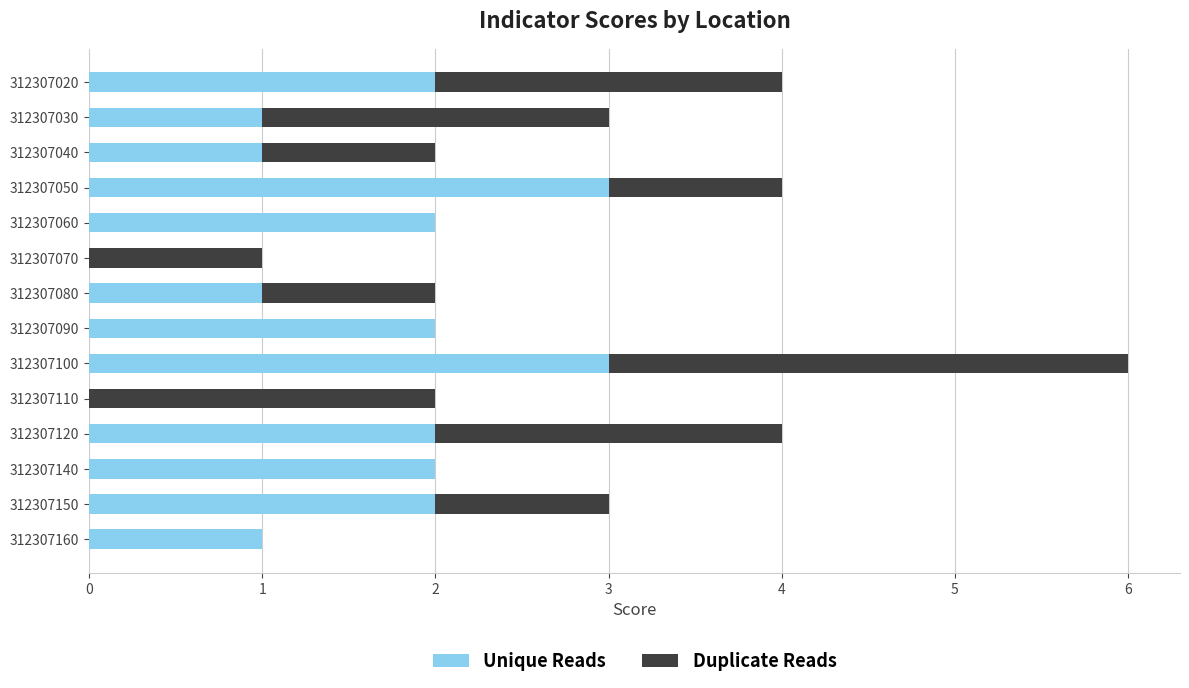

Count the number of categories in the chart.

14